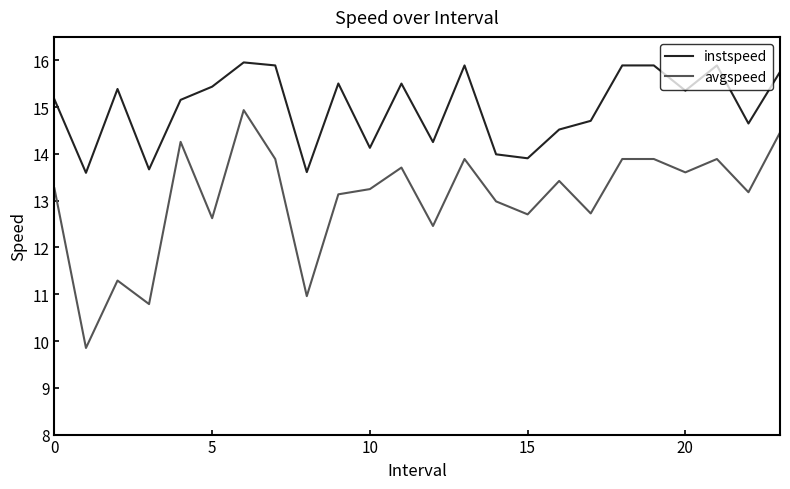

List the series in order of their peak value, highest first.

instspeed, avgspeed